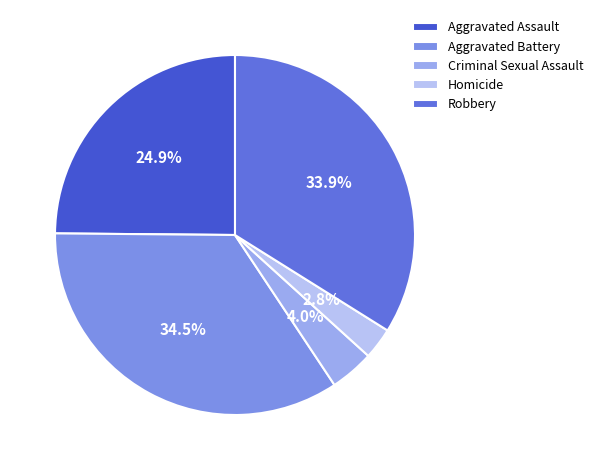

Which category has the biggest portion of the pie?

Aggravated Battery